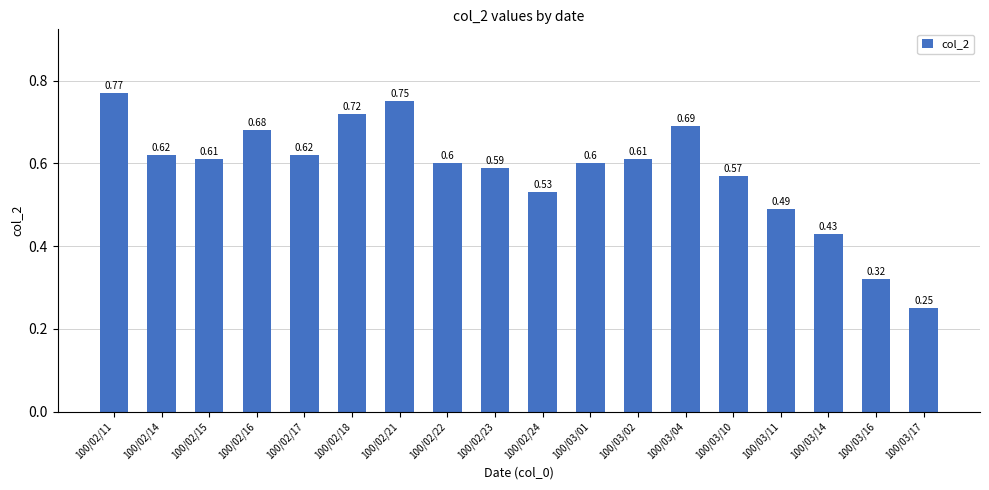

The value at 100/02/22 is 1.0. True or false?

False